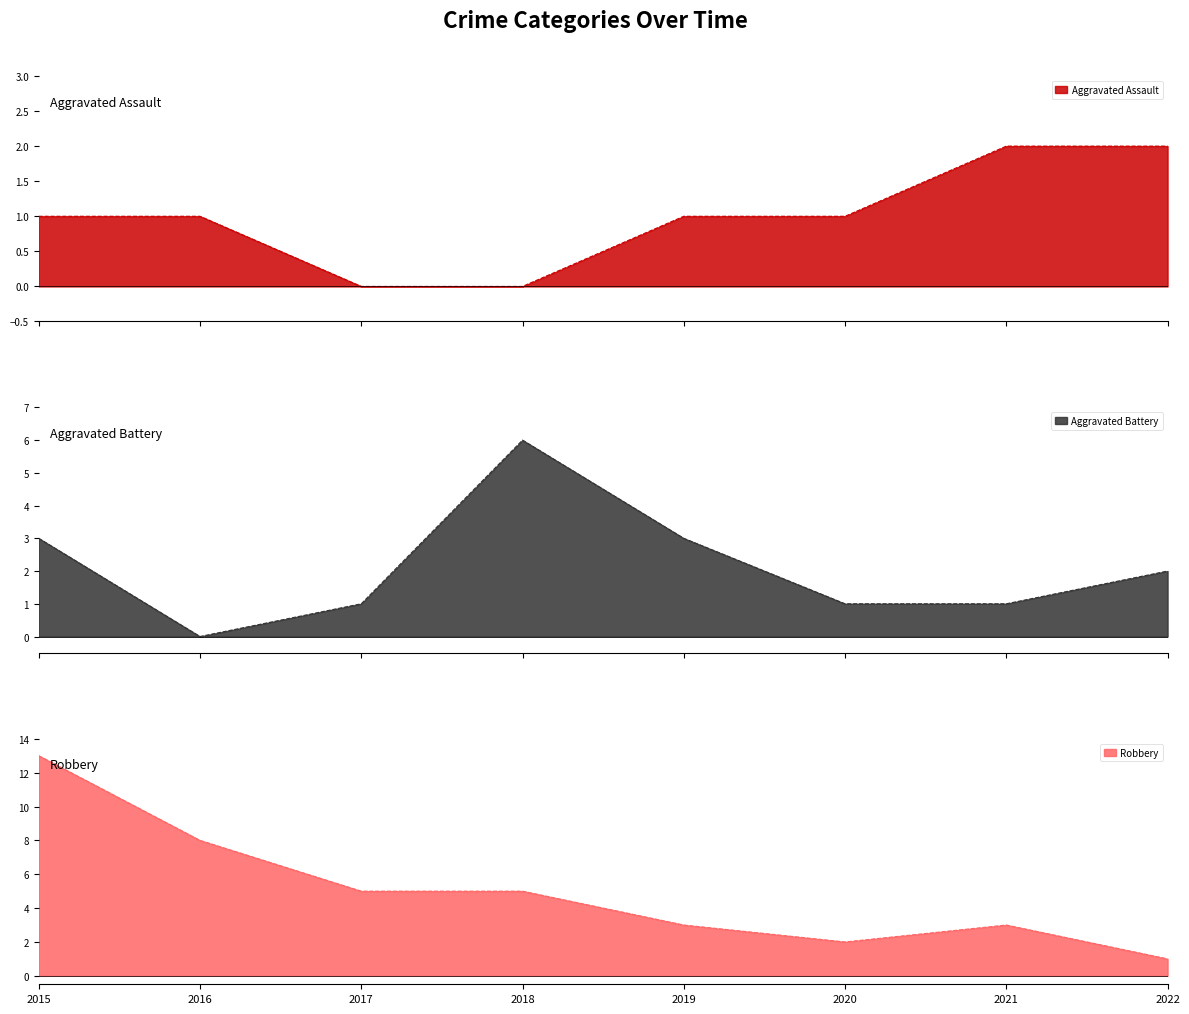

What is the value of the Aggravated Assault point at the 6th from the left?

1